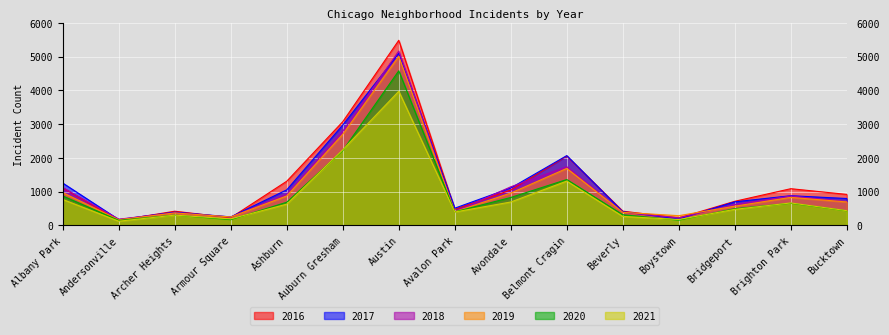

Which series changed the most between Ashburn and Austin?

2018